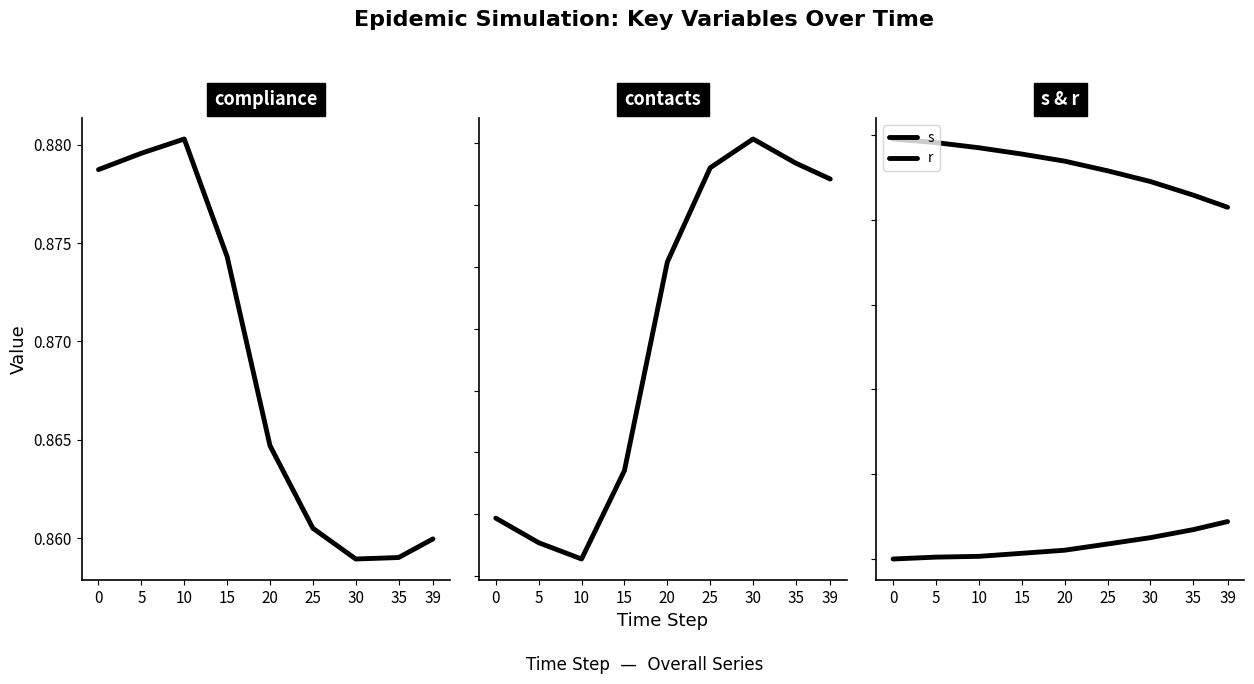

What is the value of the compliance point at the 5th from the left?

0.9